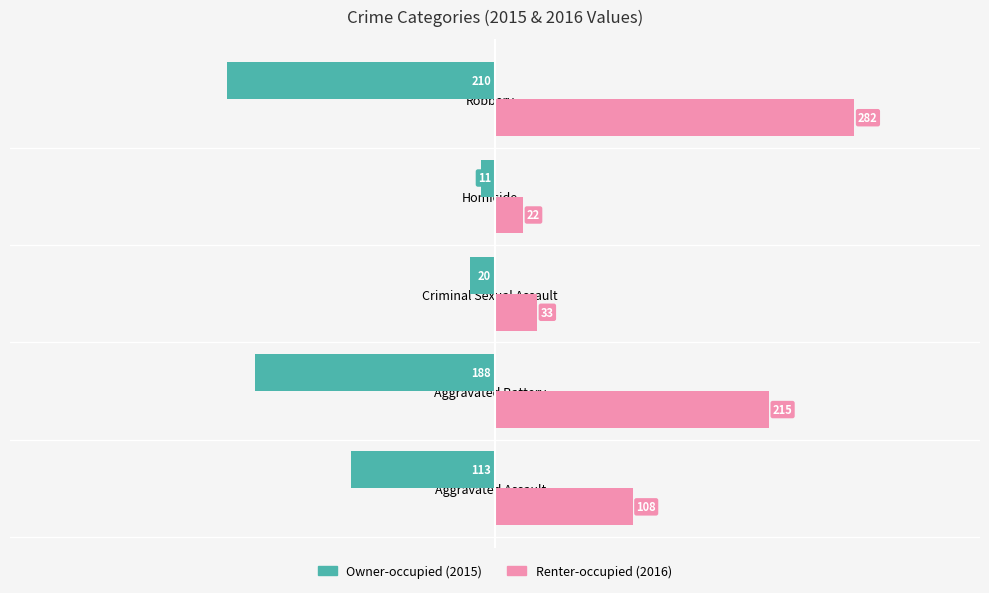

What is the minimum value shown in the chart?

-210